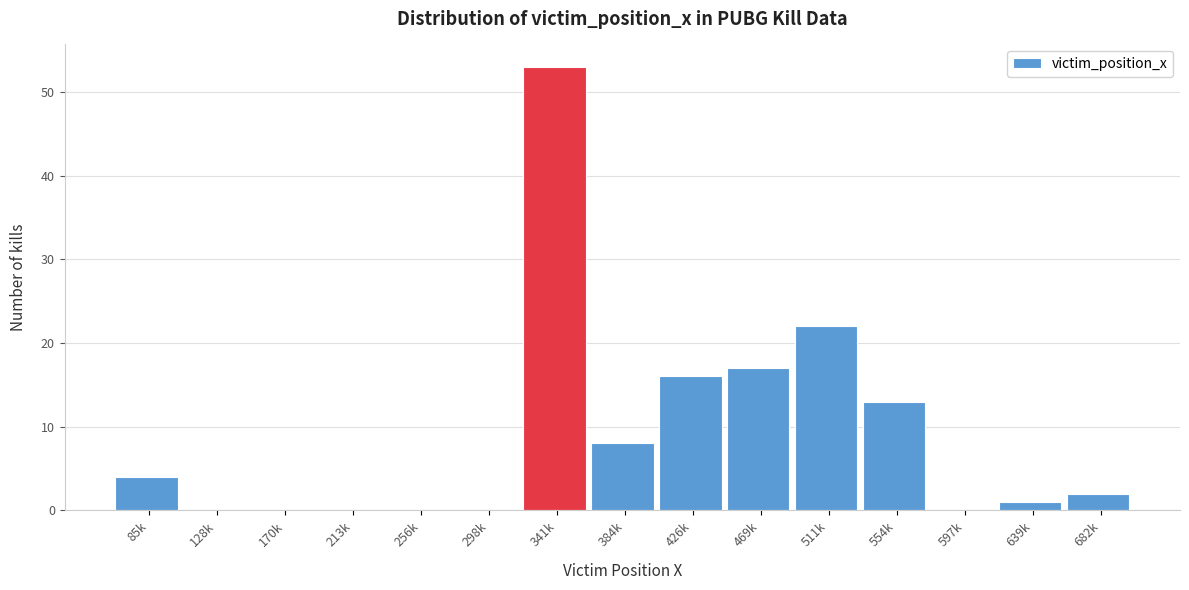

Reading left to right, what are all the values shown in this chart?

85k=4	128k=0	170k=0	213k=0	256k=0	298k=0	341k=53	384k=8	426k=16	469k=17	511k=22	554k=13	597k=0	639k=1	682k=2